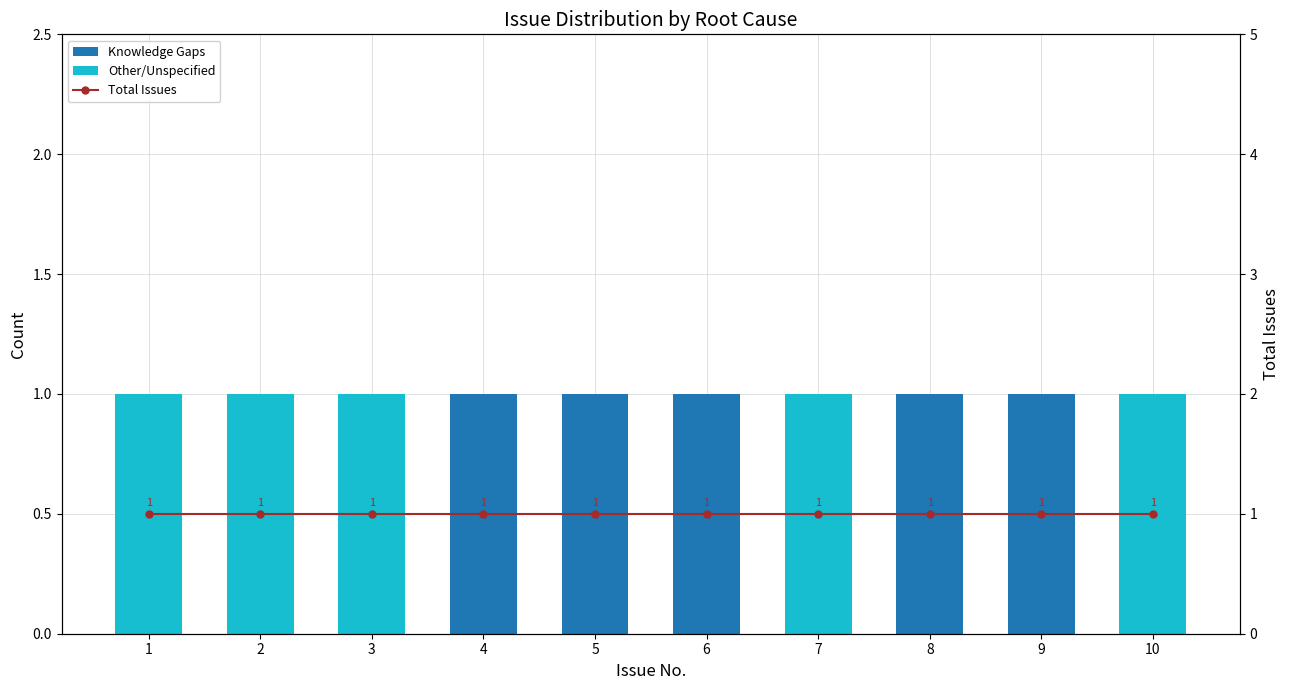

Does the chart contain stacked bars?

No